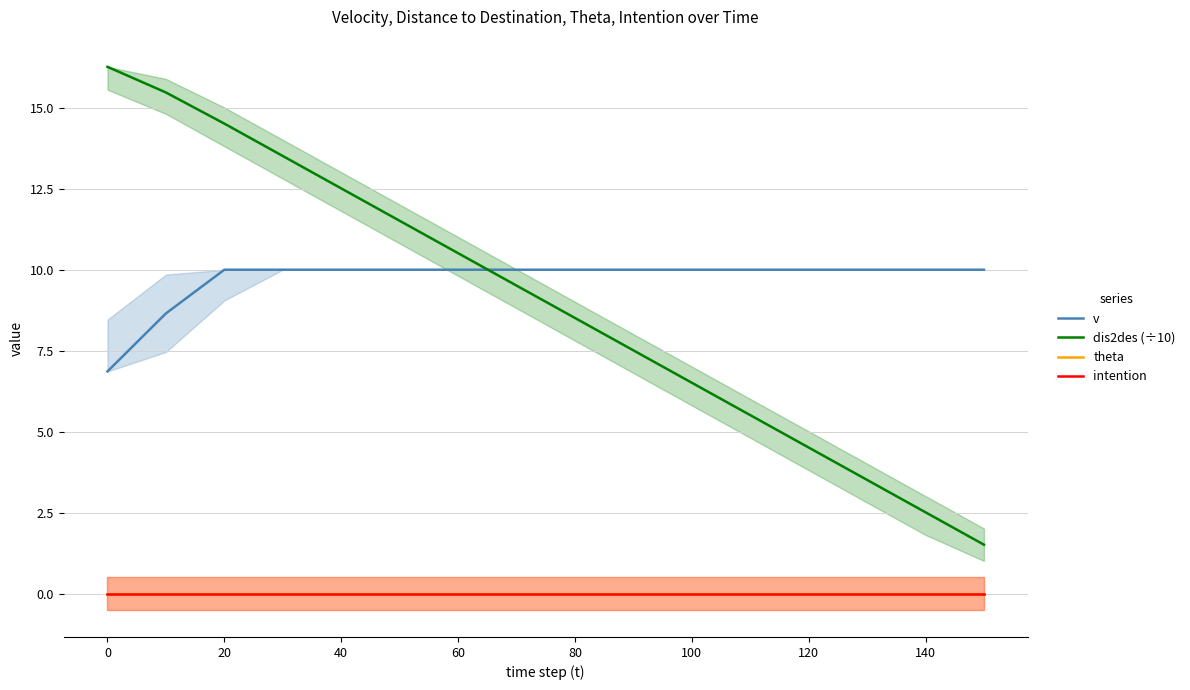

How many data points in dis2des (÷10) are above 9?

8